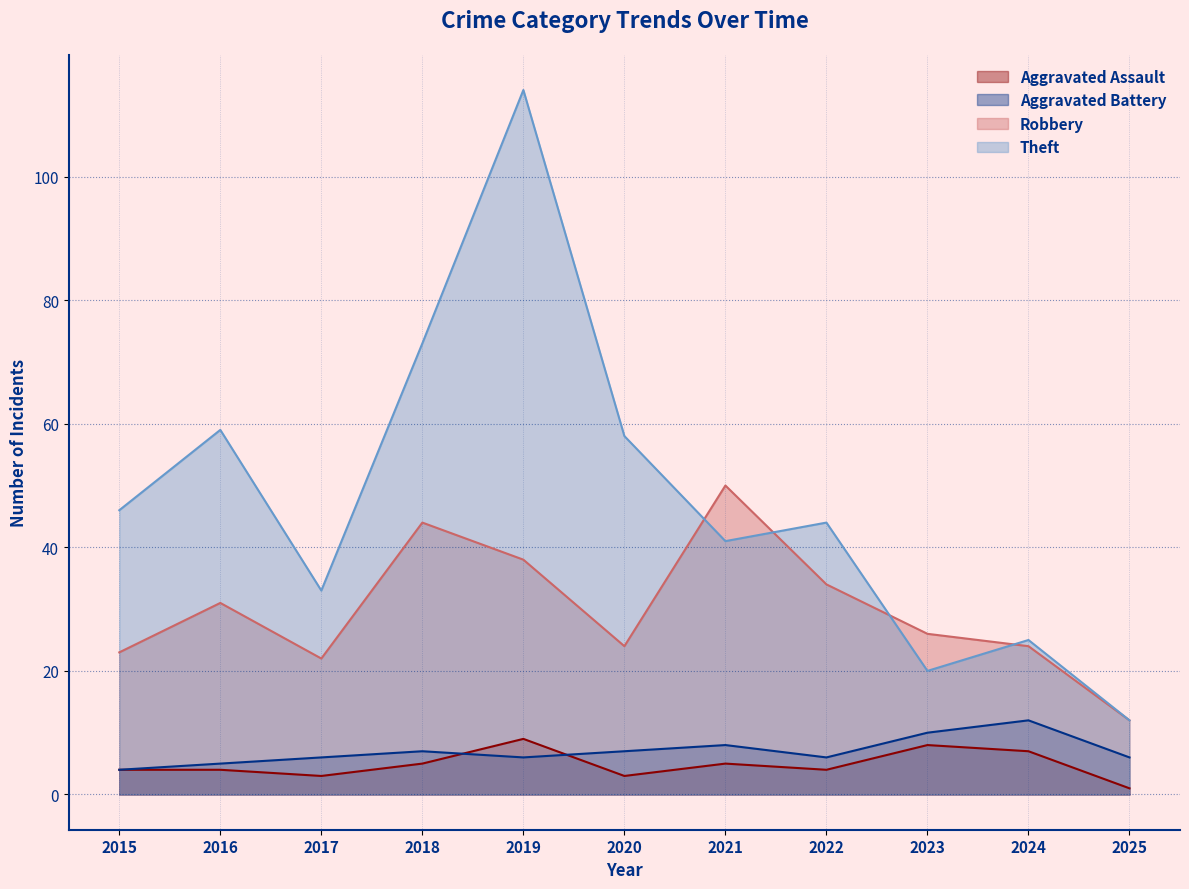

How many data points does each series have?

11